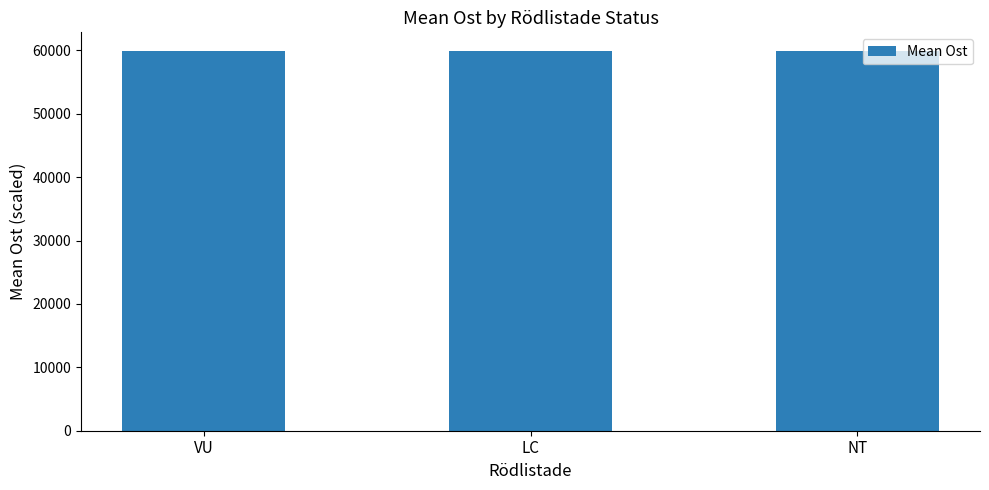

What is the sum of the values at VU and LC?

119694.7